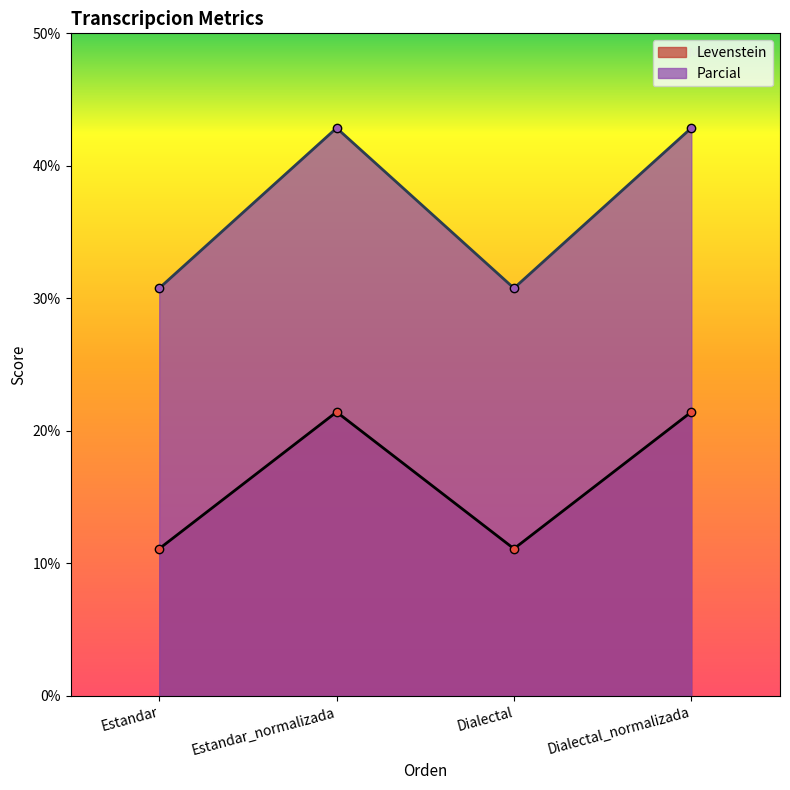

What is the average value of the Parcial series?

36.8